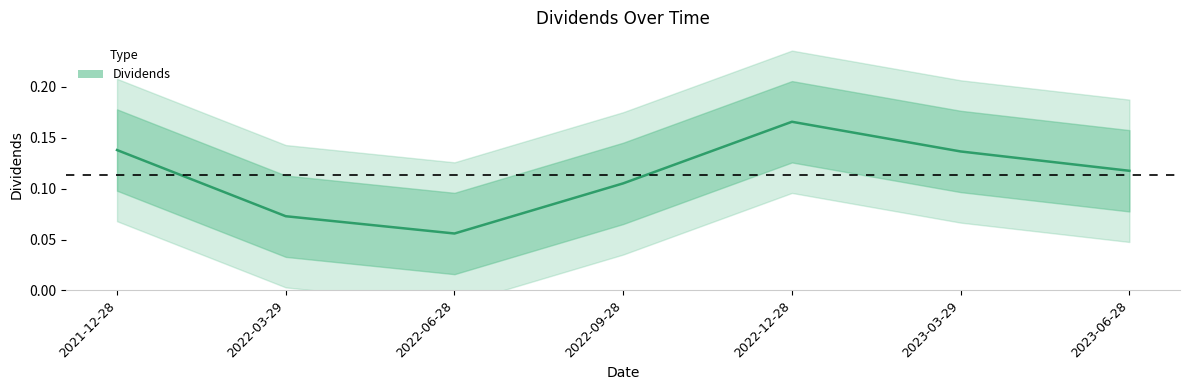

At which label is the value closest to 0?

2022-06-28